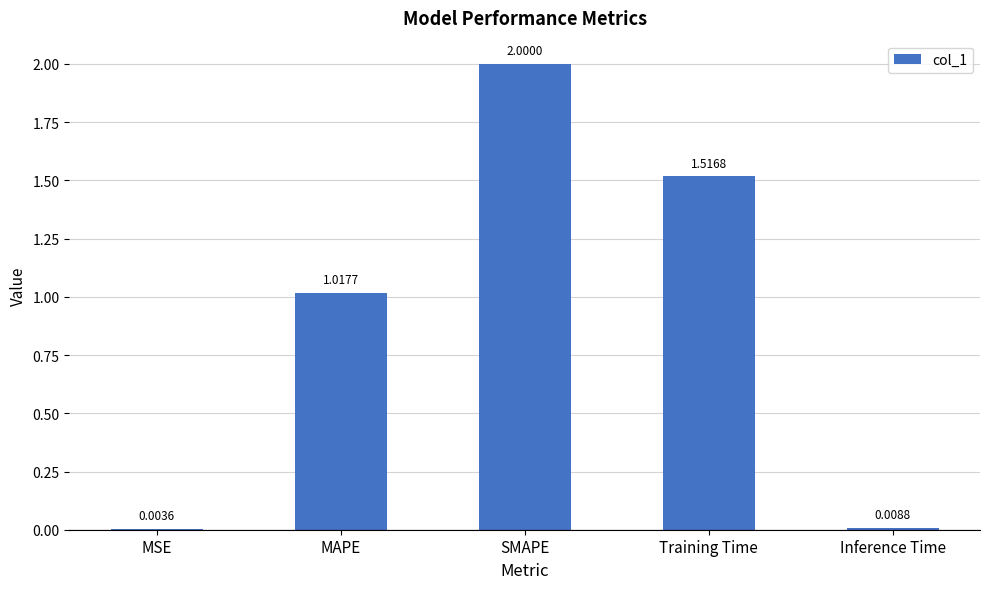

Are the bars horizontal?

No